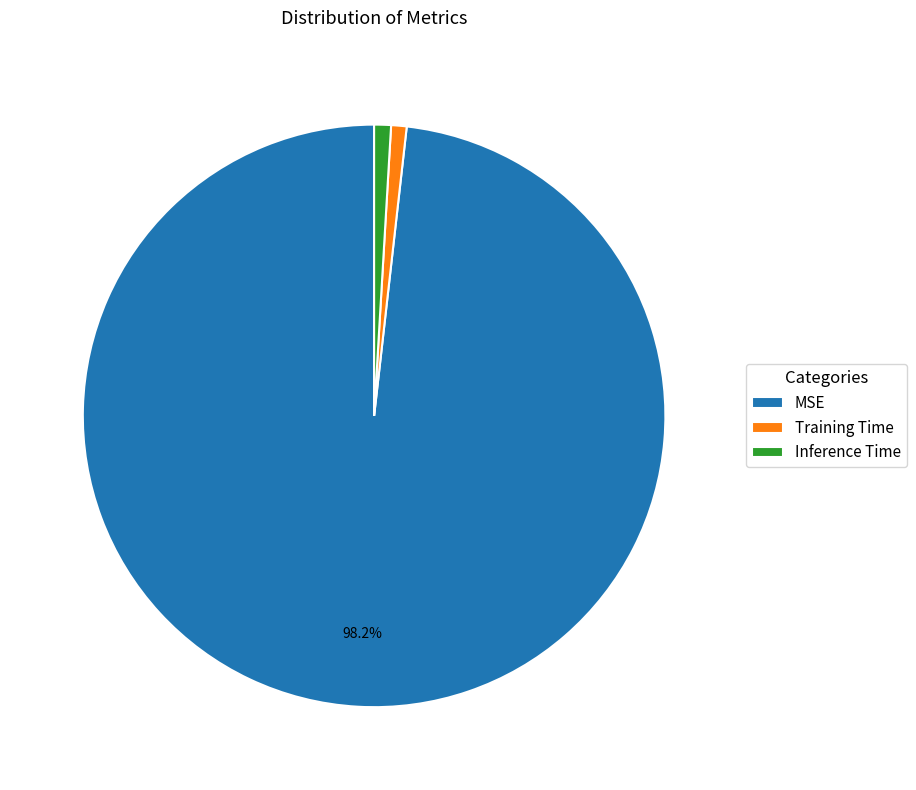

Do MSE and Training Time together represent more than half of the pie?

Yes